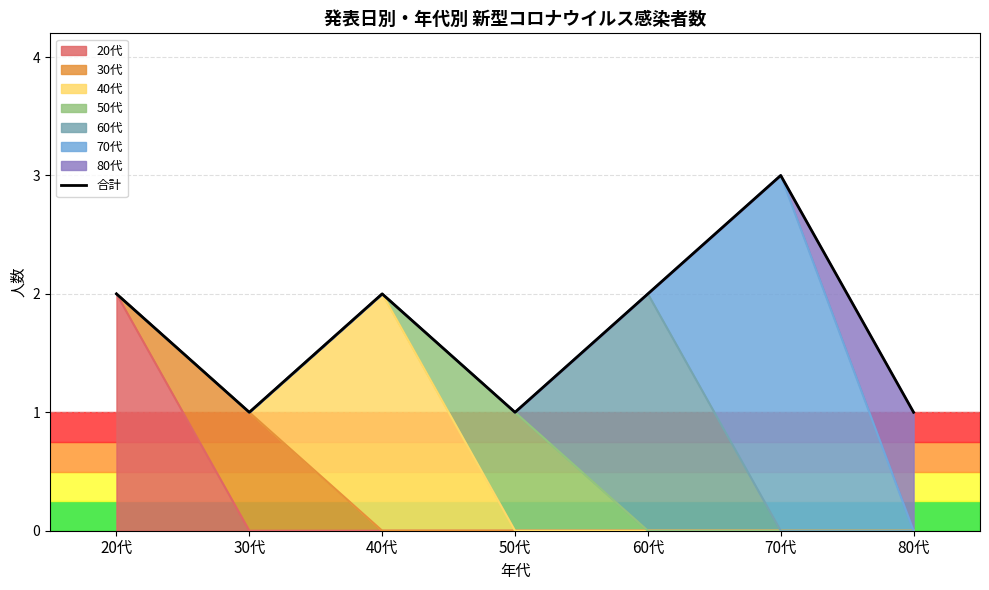

The chart shows a value of 1 at 50代. True or false?

True